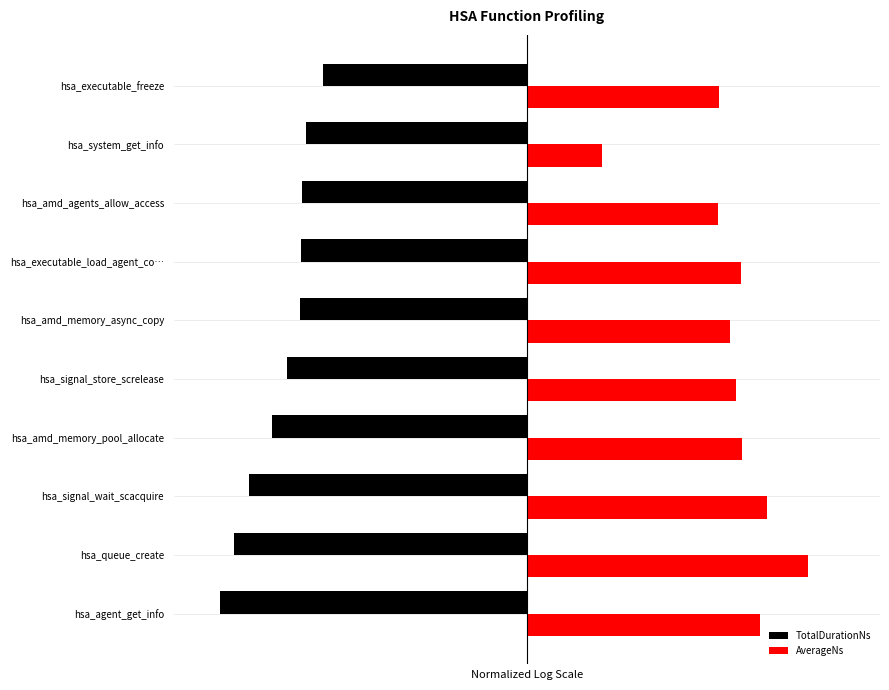

What are all the series names shown in the legend?

TotalDurationNs, AverageNs